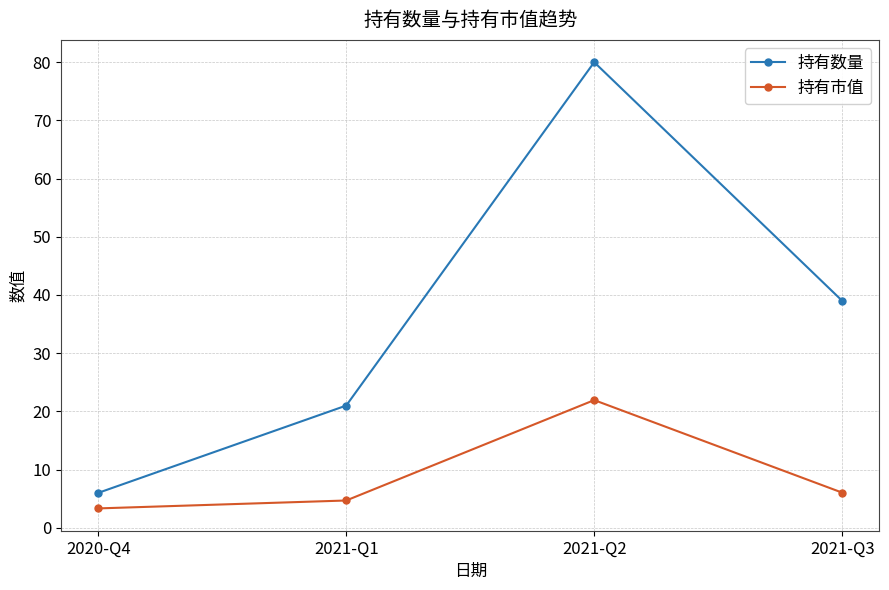

What position from the left is 2020-Q4?

1